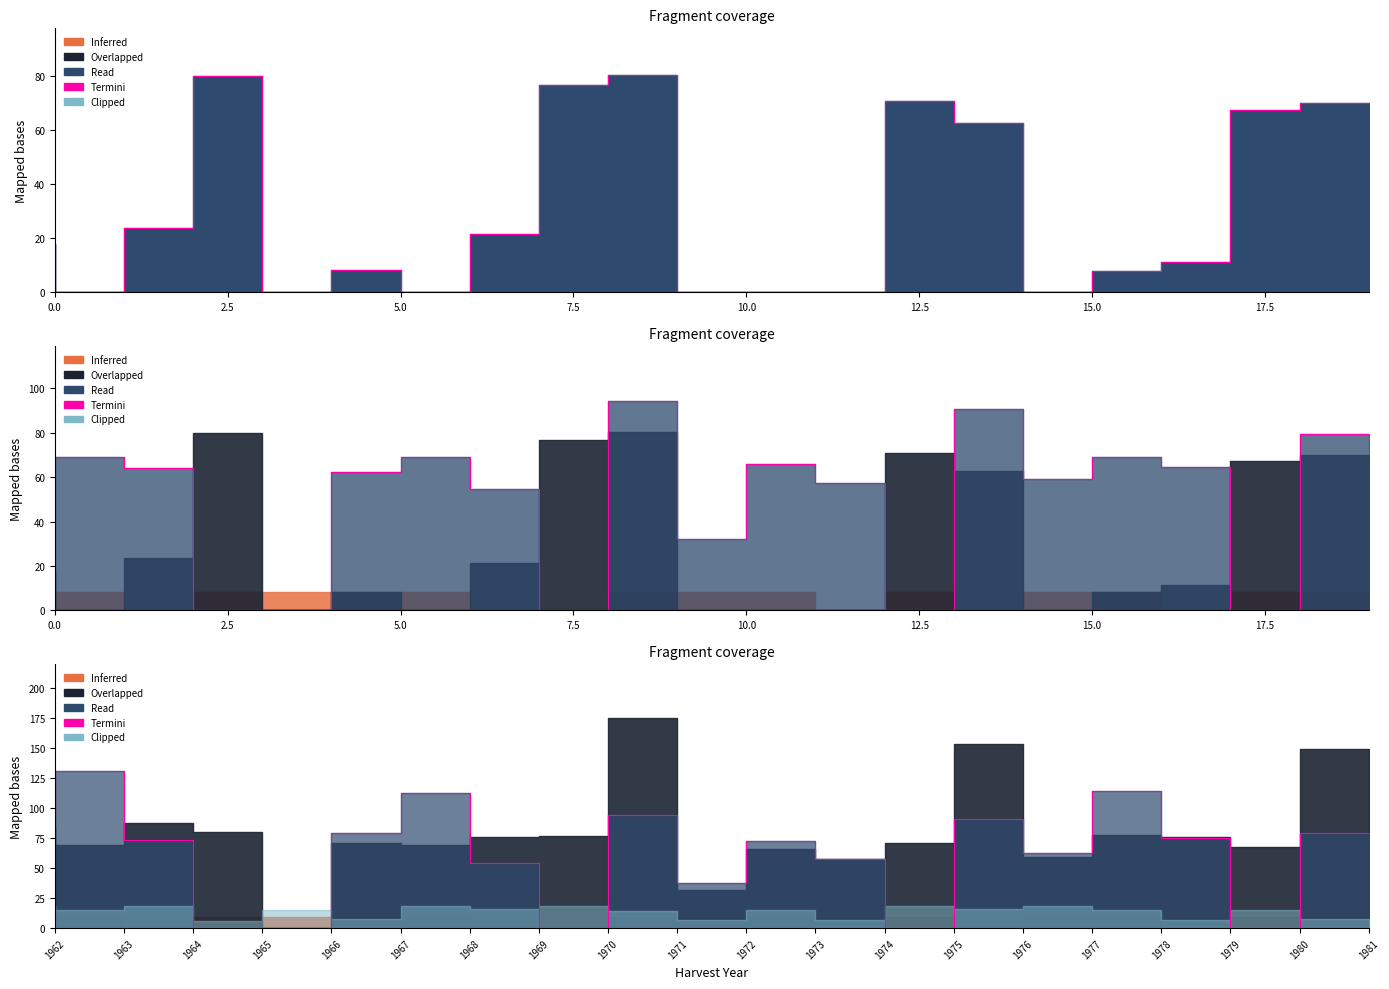

What is the difference between the second highest and second lowest values?

114.2